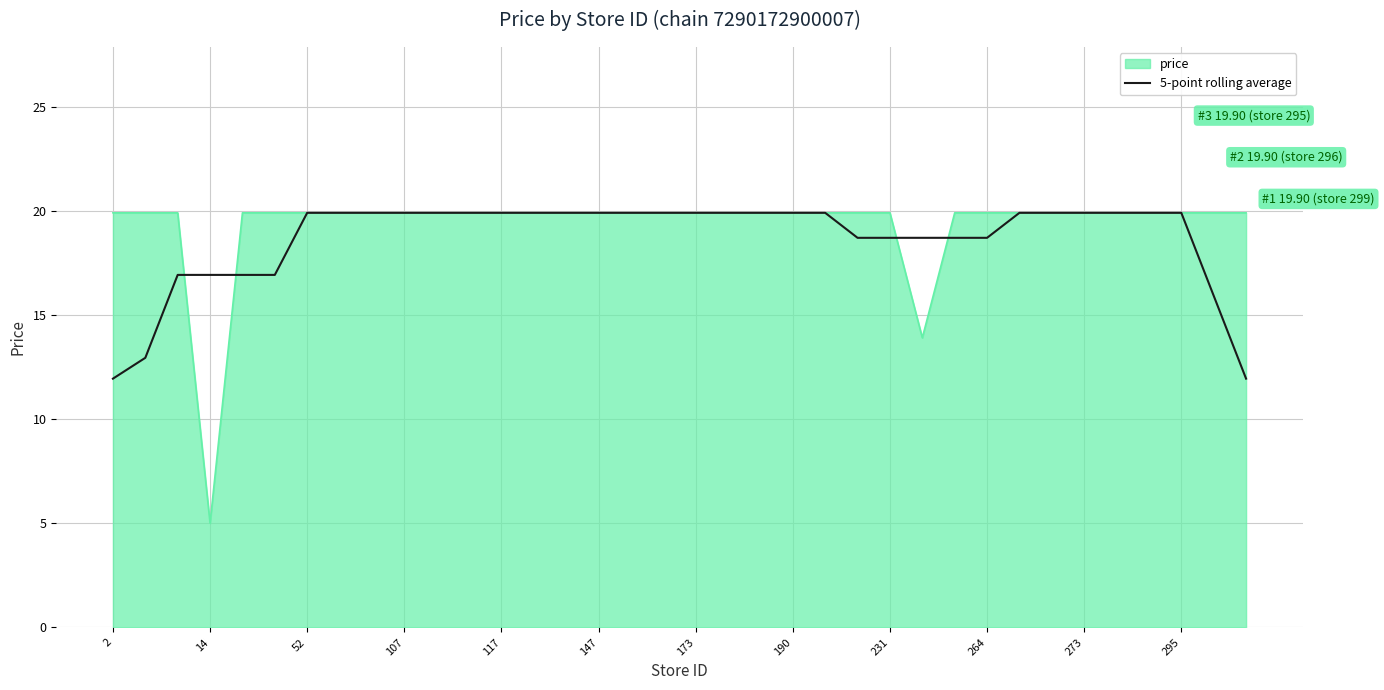

What is the smallest value displayed?

5.0